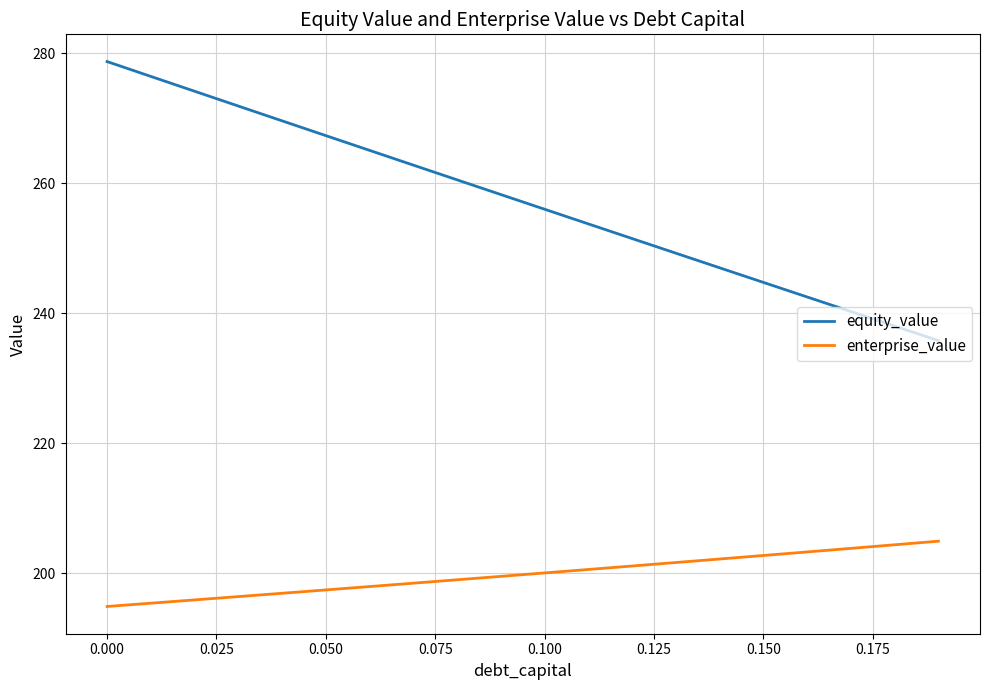

What is the lowest value of the equity_value series?

235.8